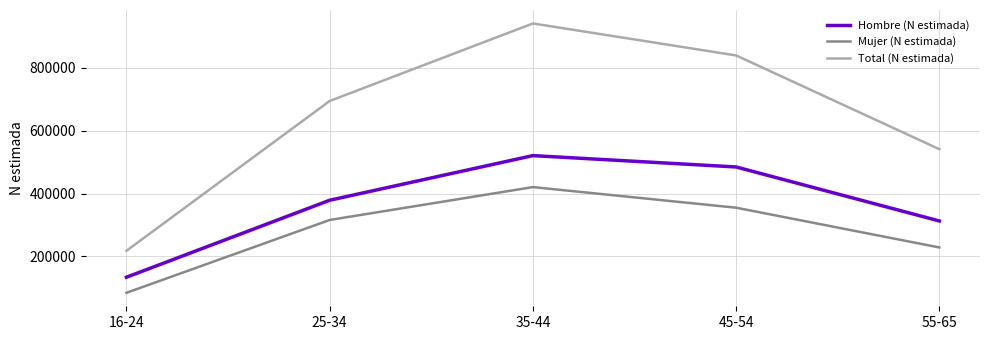

What is the spread (max minus min) of values at 55-65?

312848